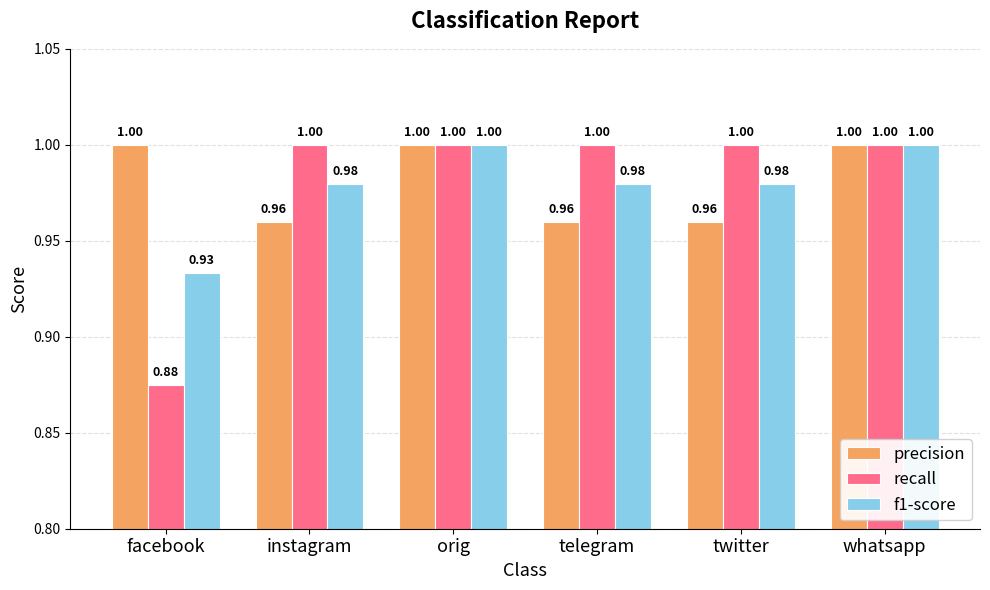

Count the number of data series in this chart.

3